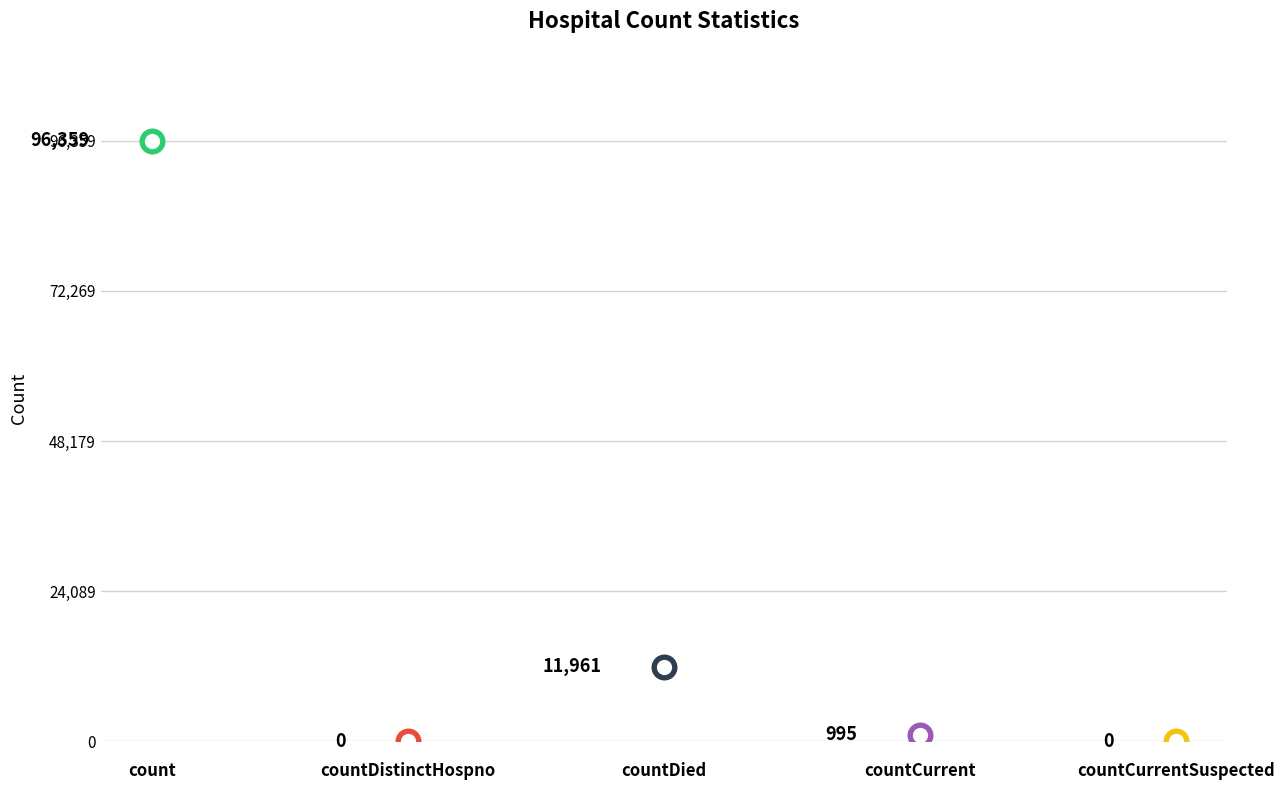

What is the ratio of the value at count to the value at countCurrent?

96.8